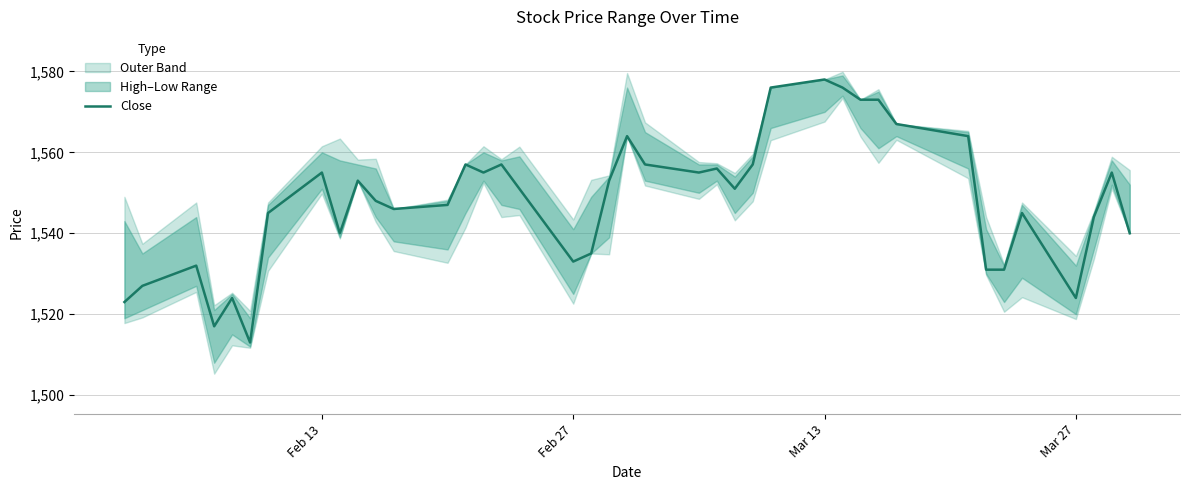

Which category has the highest value in the Close series?

Mar 13